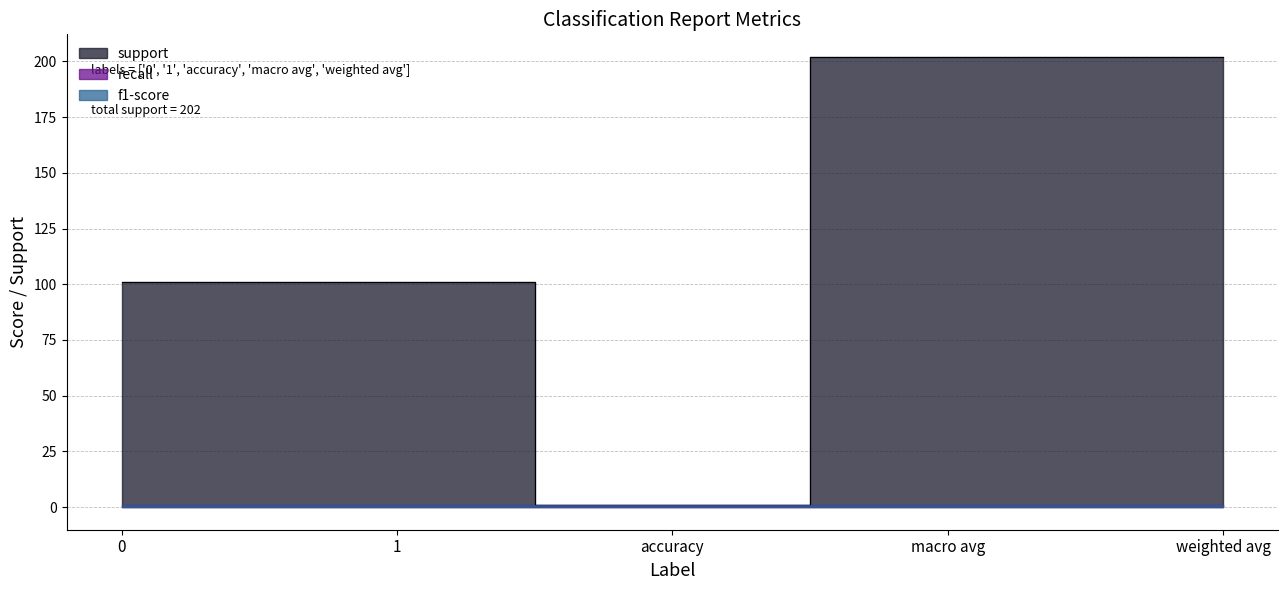

True or false: recall and support cross at least once.

False